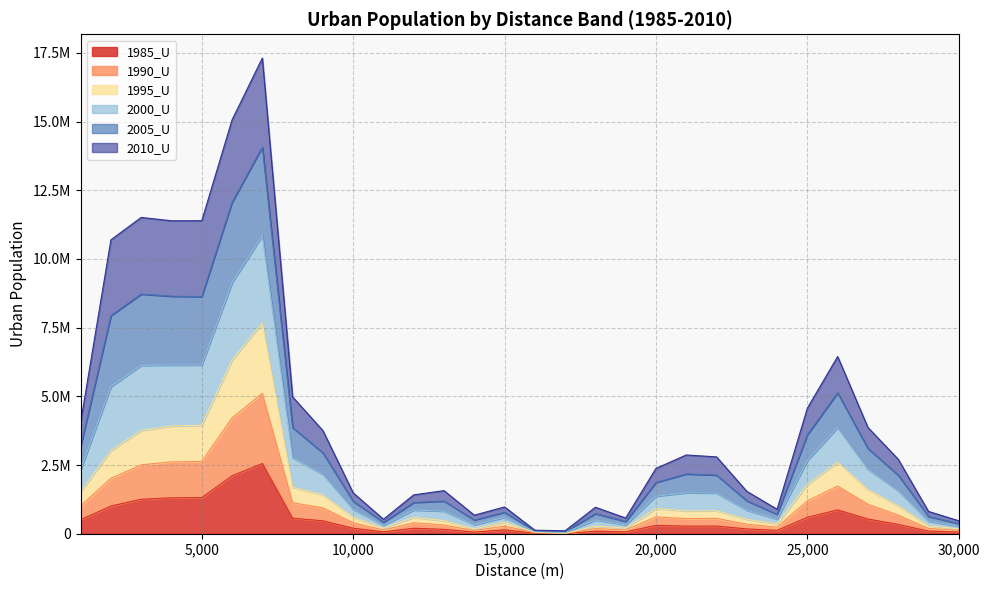

The 1985_U series shows 174393 at 23000. True or false?

True